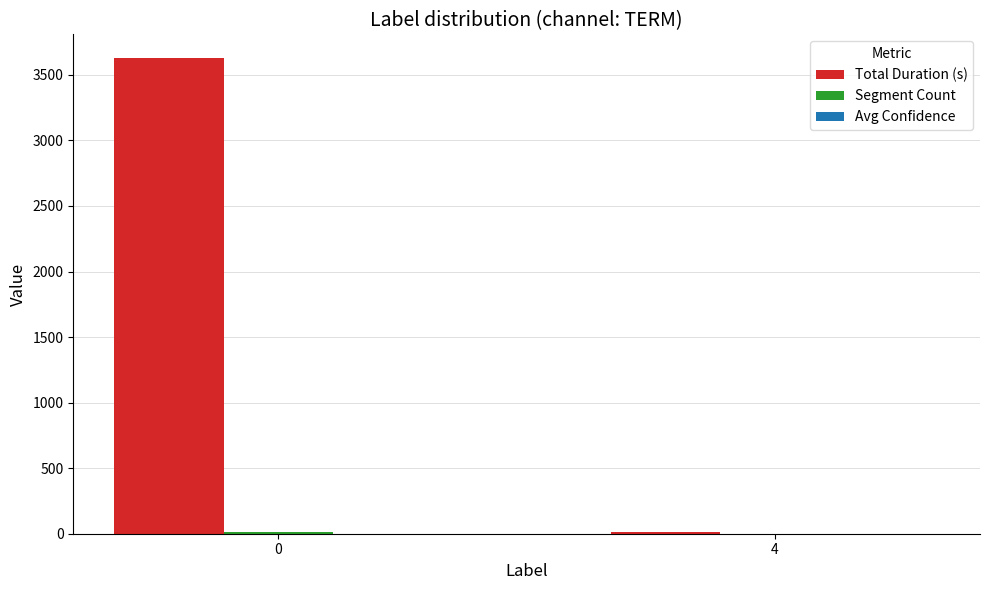

How many groups of bars are there?

2